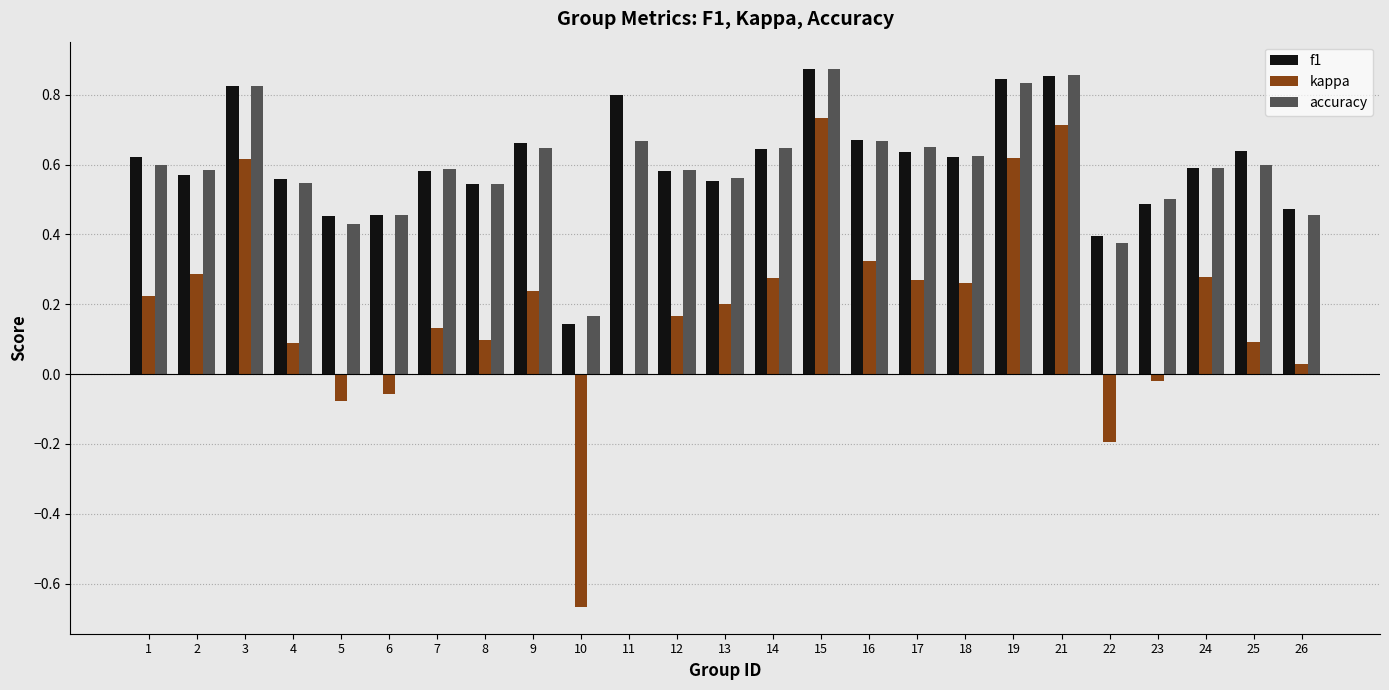

At which category is the sum across all series the highest?

15